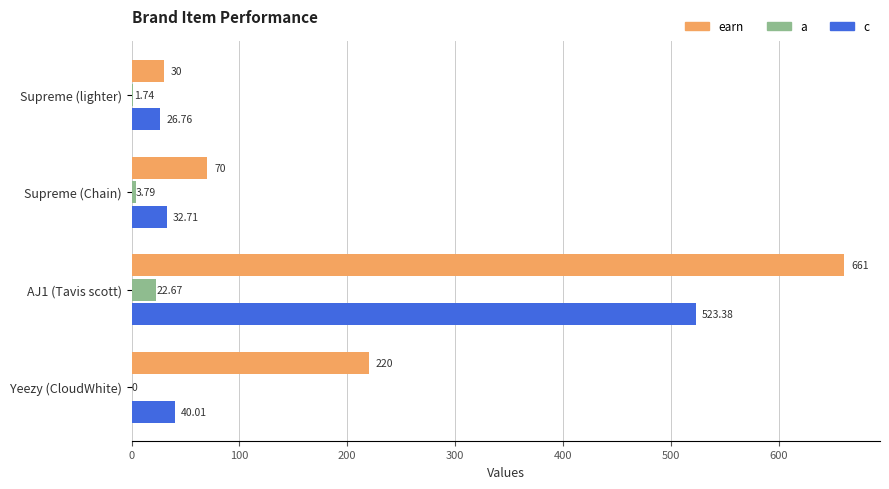

Where is earn nearest to the value 345?

Yeezy (CloudWhite)